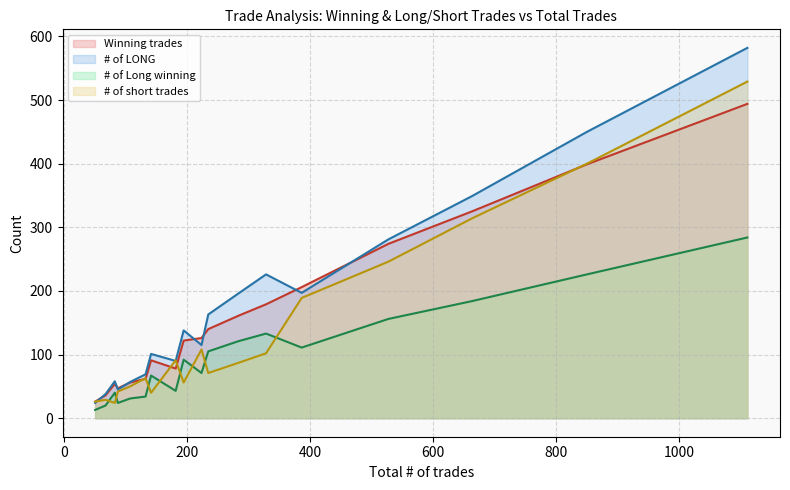

List the series in order of their peak value, lowest first.

# of Long winning, Winning trades, # of short trades, # of LONG